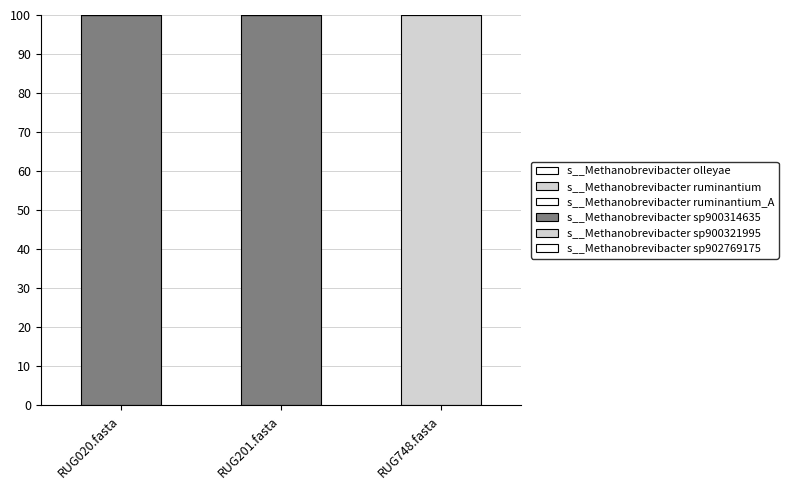

Count the number of categories in the chart.

3